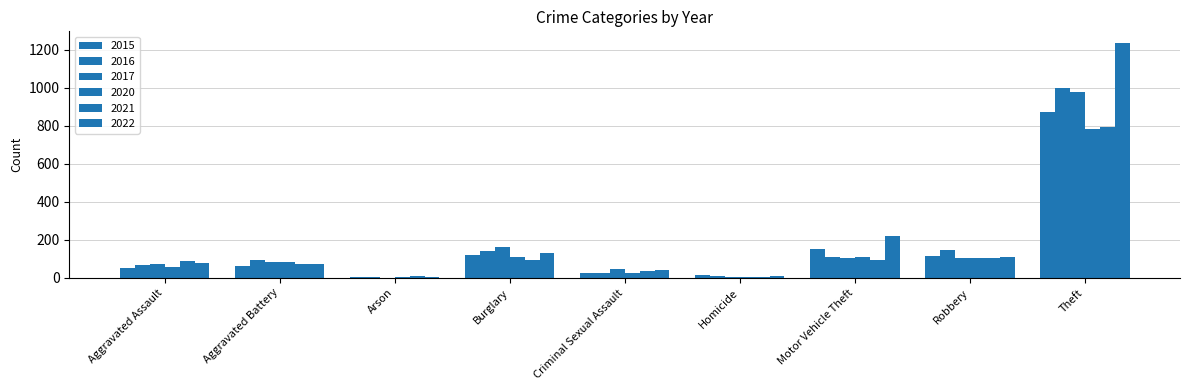

How many distinct data groups are displayed?

6